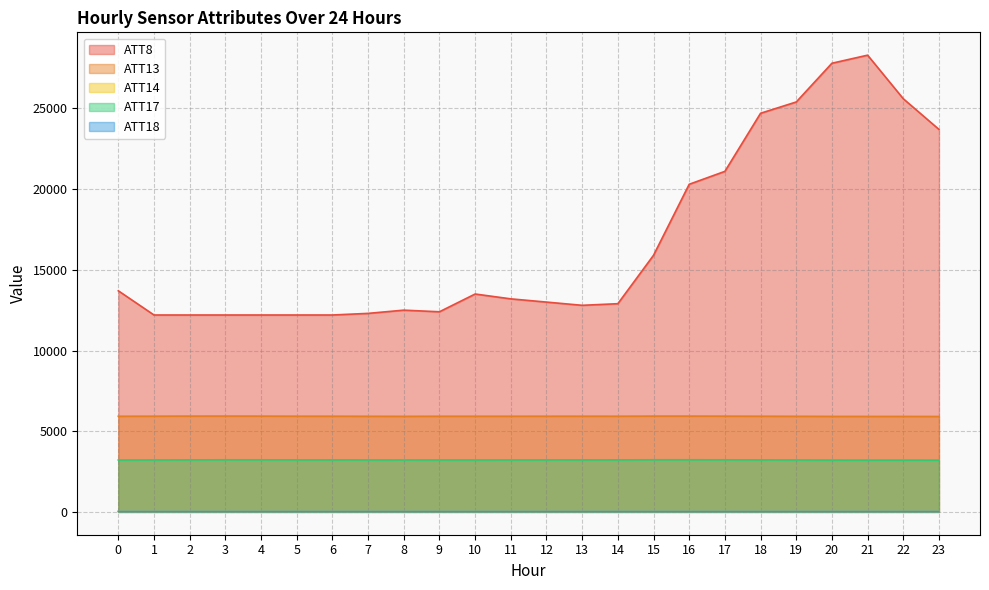

True or false: ATT14 has a value of 5.4 at 1.

False